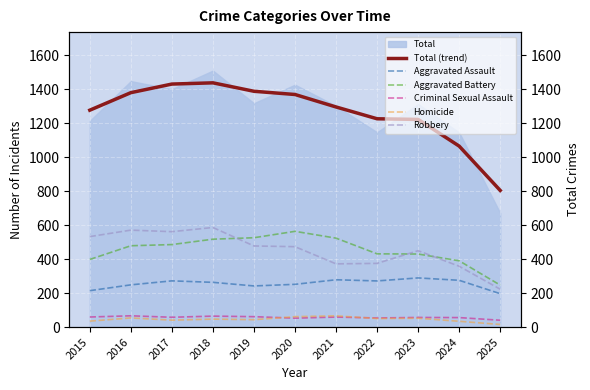

What is the value of the Aggravated Battery point at the 4th from the left?

517.3